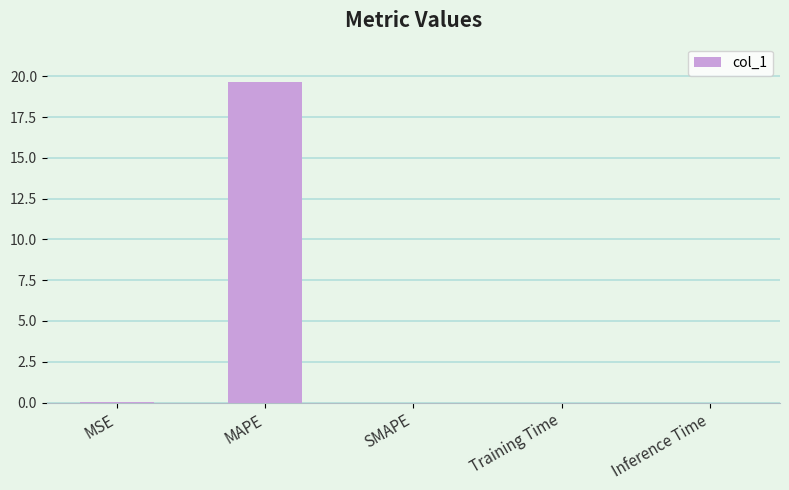

True or false: the data shows 7.2 at SMAPE.

False